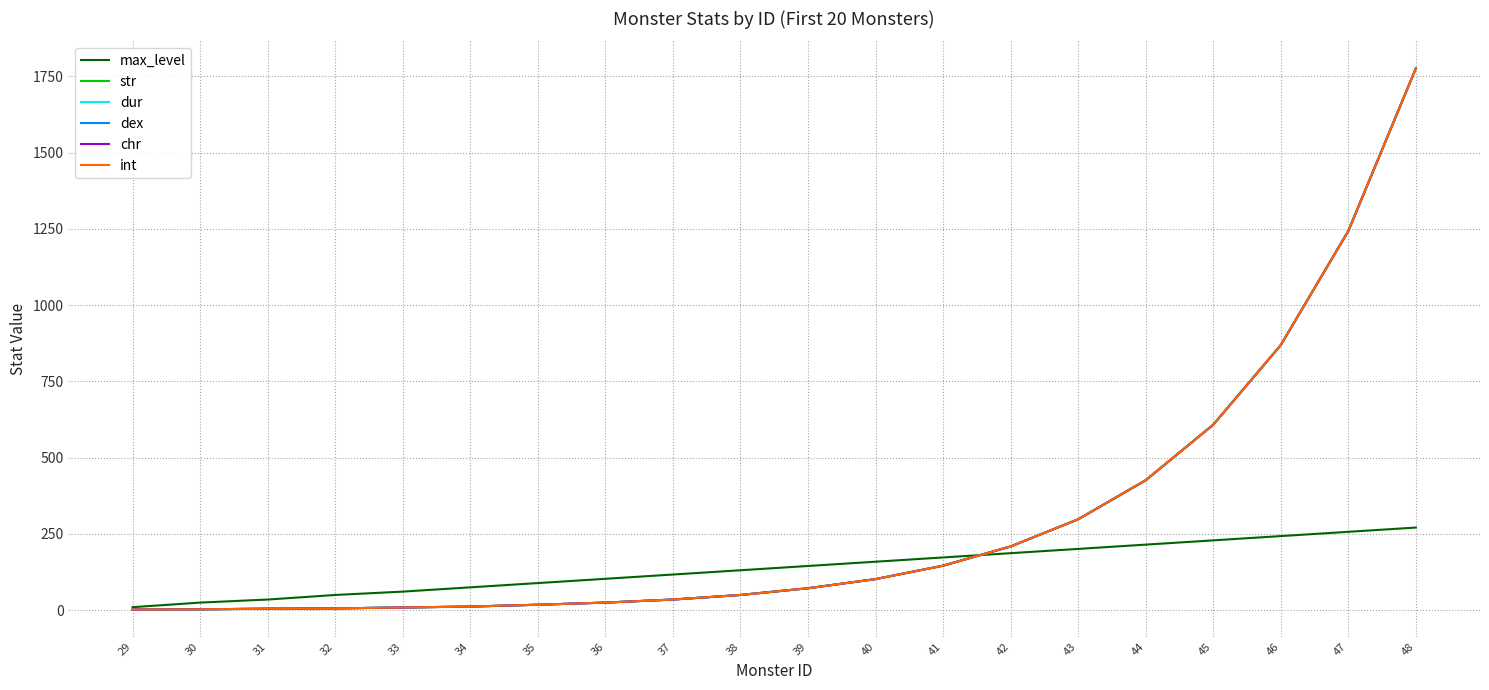

Which category has the lowest value across all series?

29